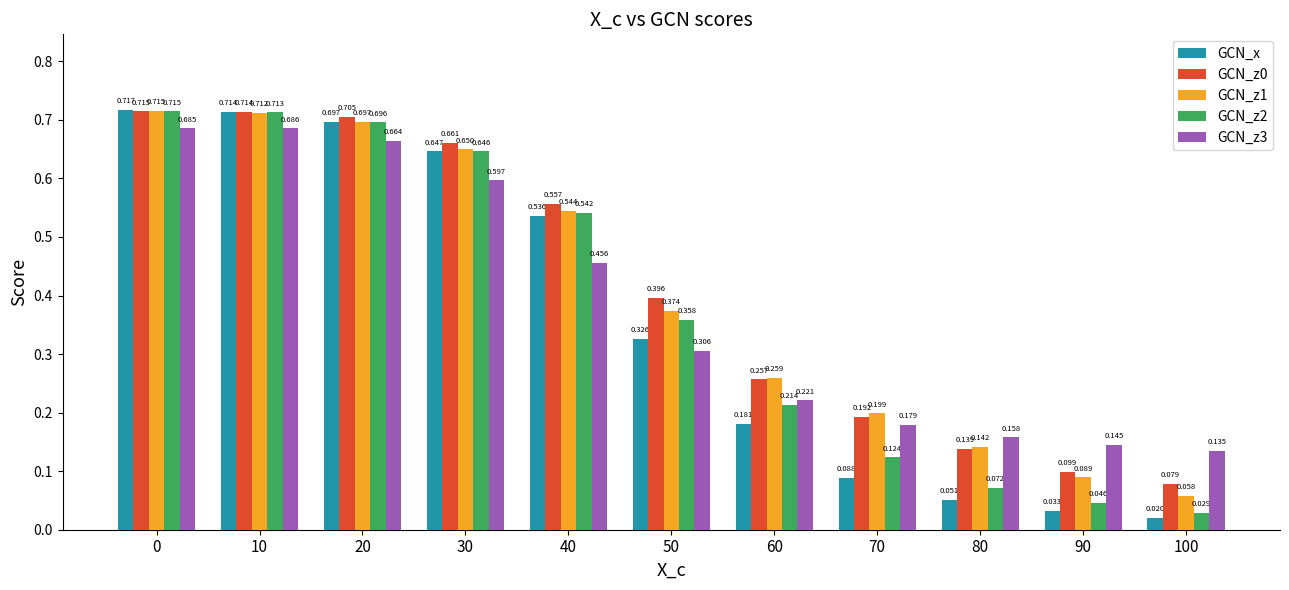

How many series are shown in this chart?

5